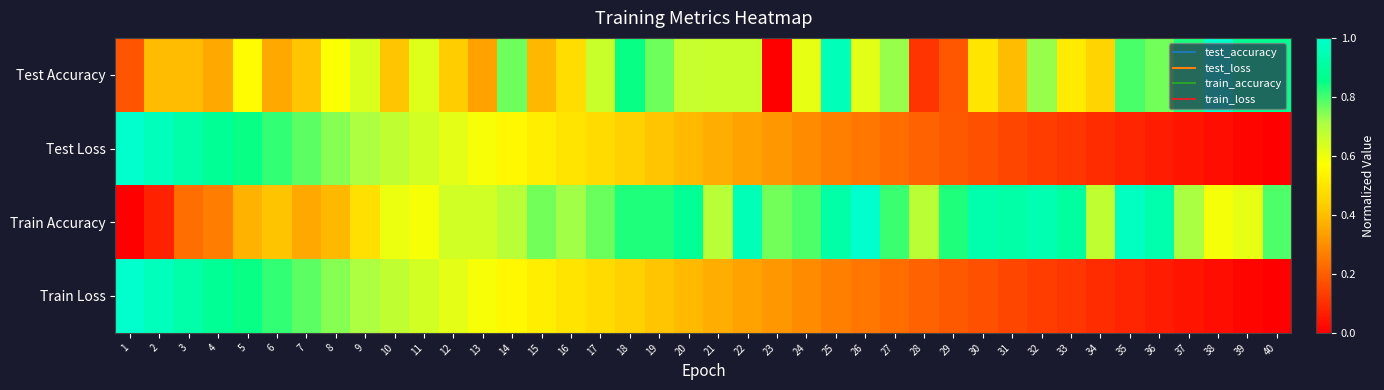

Count the number of categories in the chart.

40